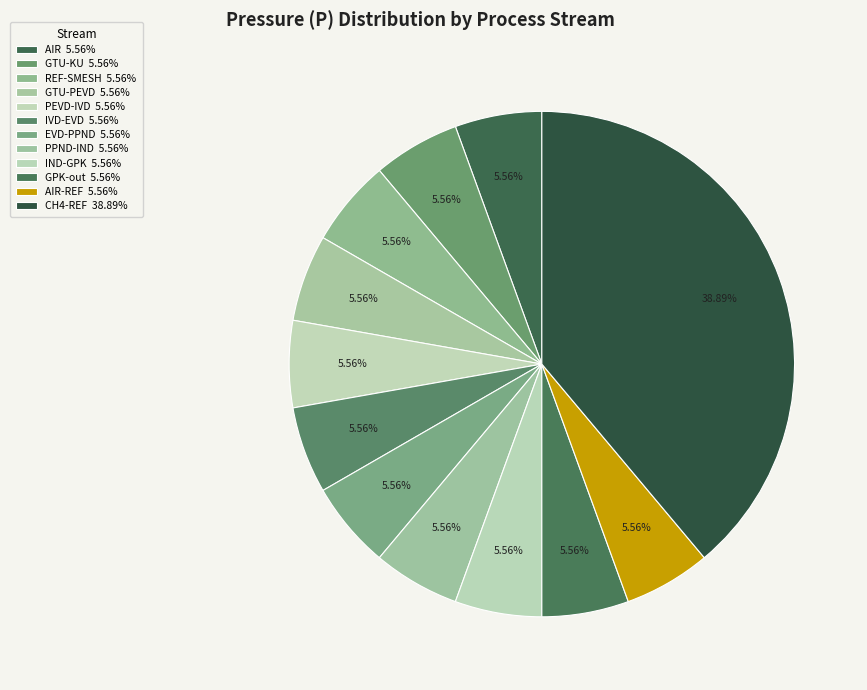

How many slices are in this pie chart?

12